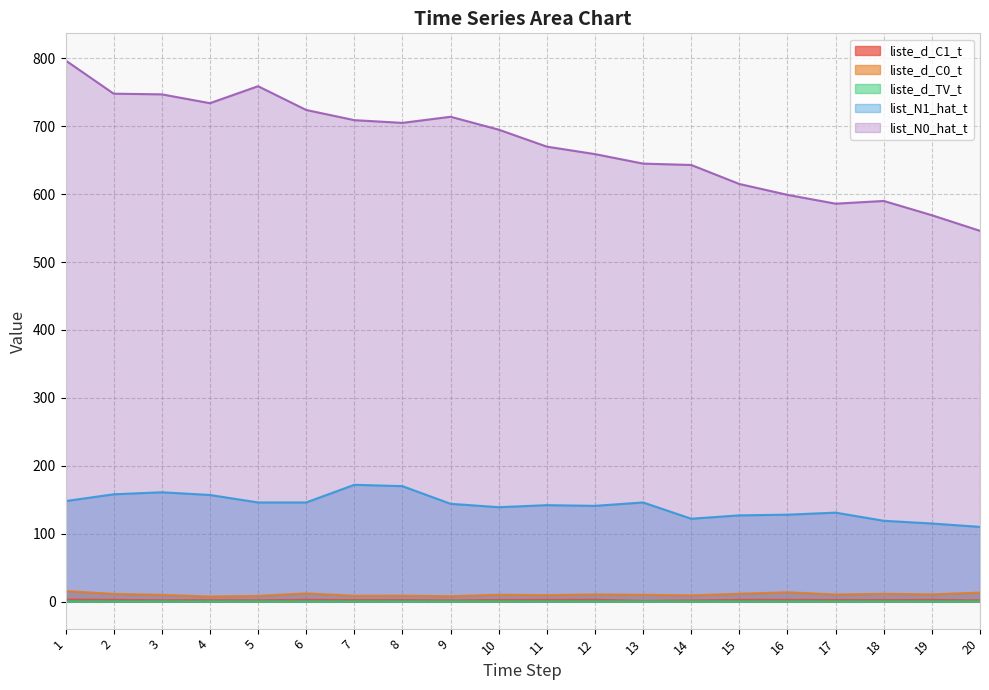

What is the approximate value of liste_d_TV_t at 4?

0.1